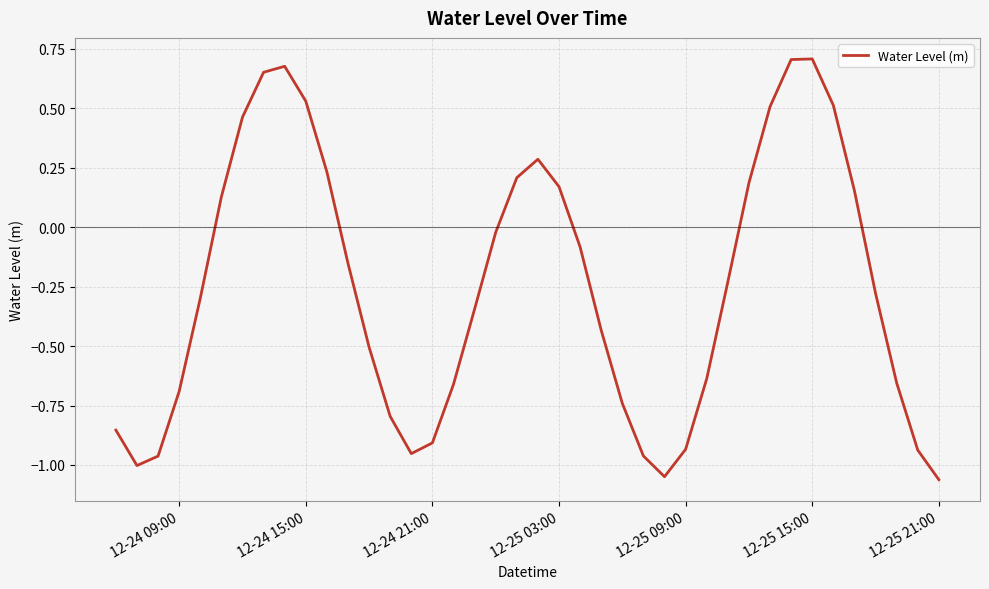

How many positive values are there?

15